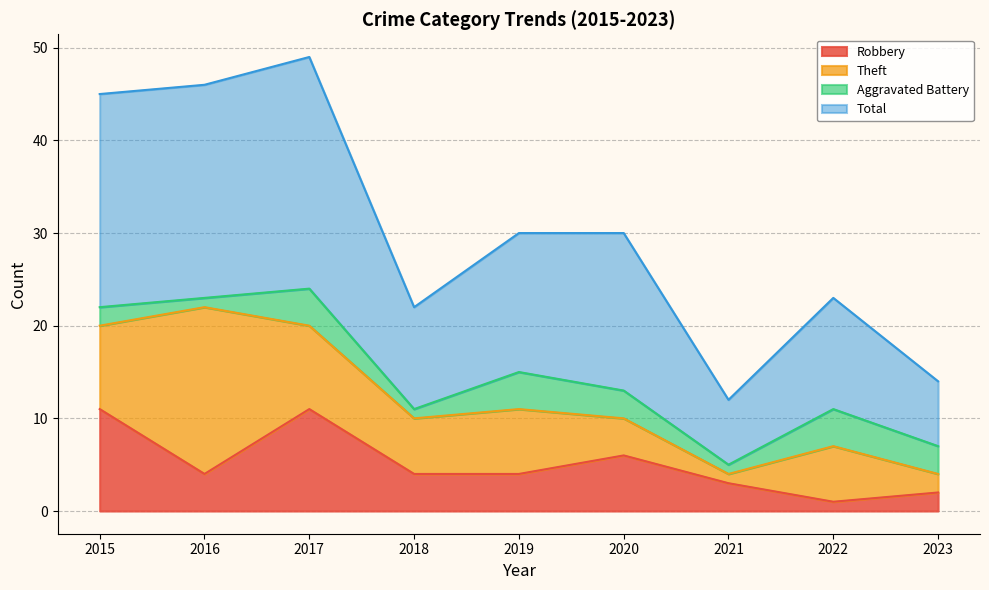

Which label corresponds to the smallest value in the chart?

2022